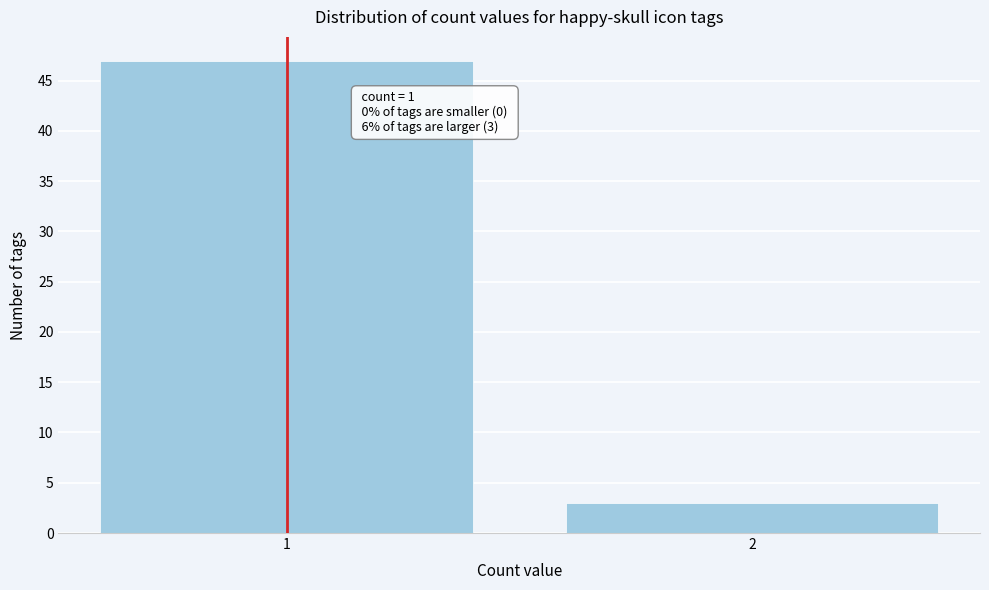

Reading right to left, what are all the values shown in this chart?

2=3	1=47